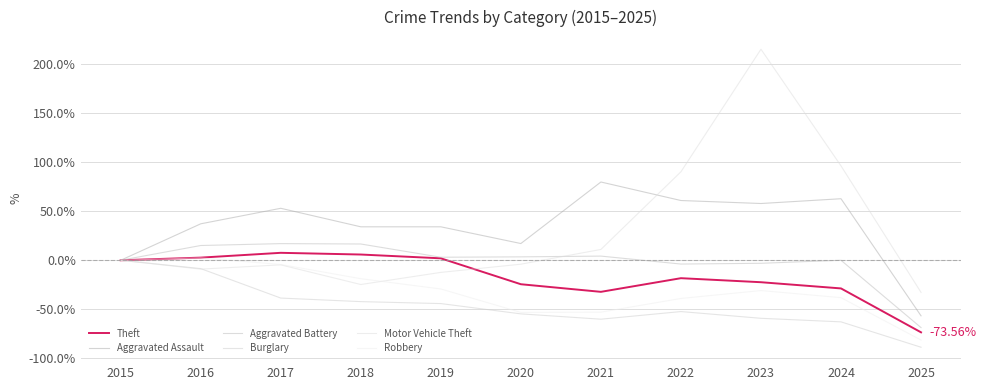

Does the chart display data point markers on the line(s)?

No